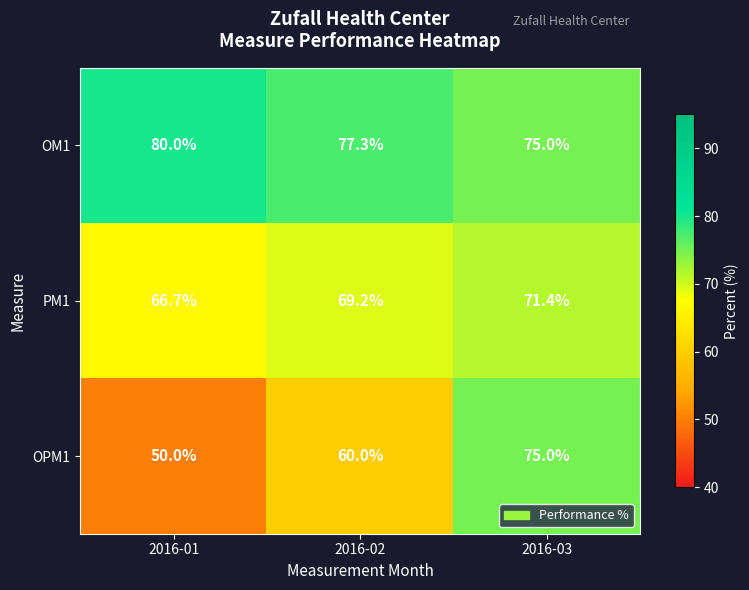

What is the approximate value of PM1 at 2016-03?

71.4